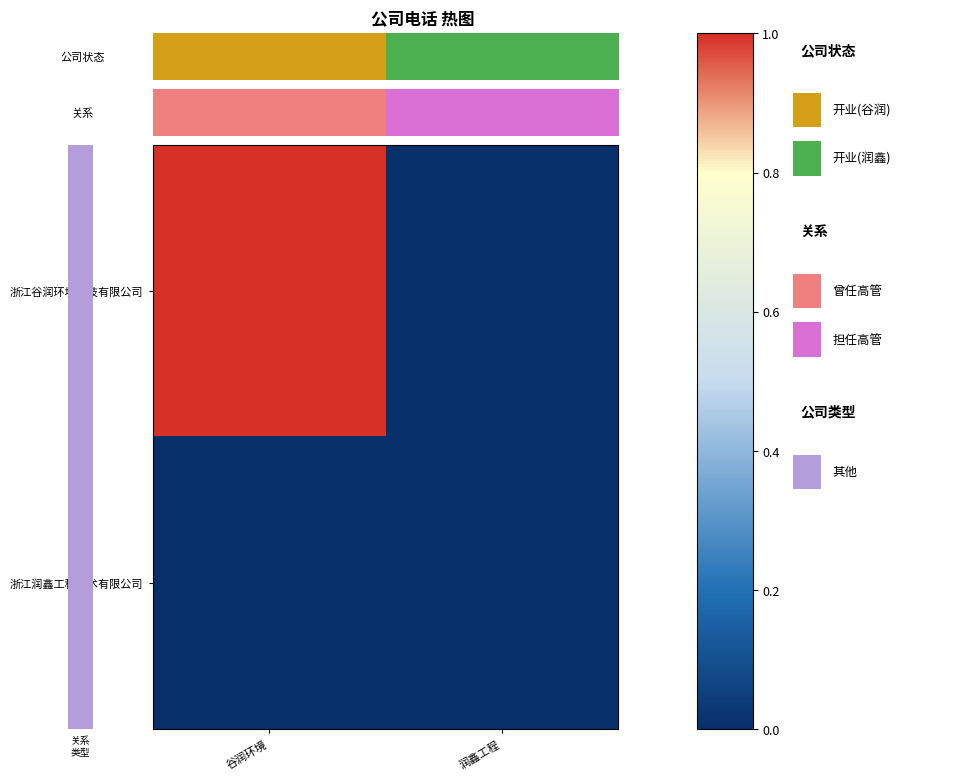

List the series in order of their peak value, lowest first.

浙江润鑫工程技术有限公司, 浙江谷润环境科技有限公司